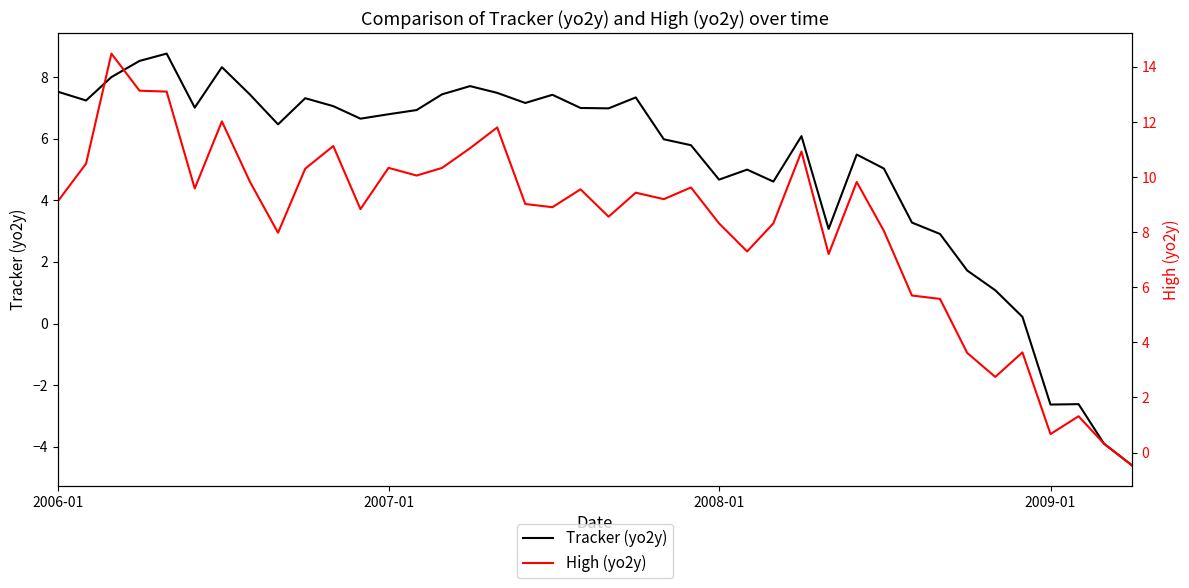

How many lines are shown in the chart?

2